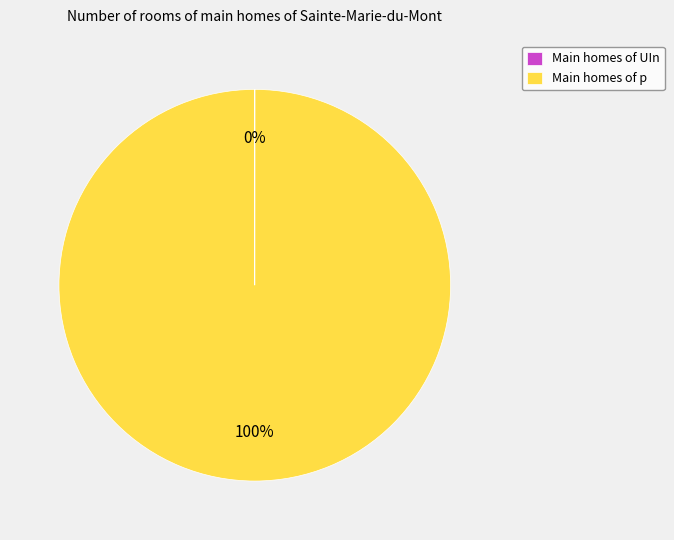

To the nearest percent, what is the average slice percentage?

50%